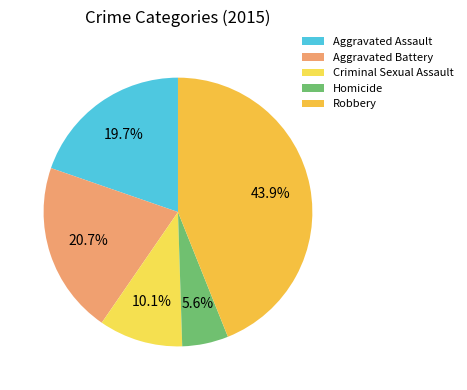

True or false: Criminal Sexual Assault accounts for 1% of the total.

False